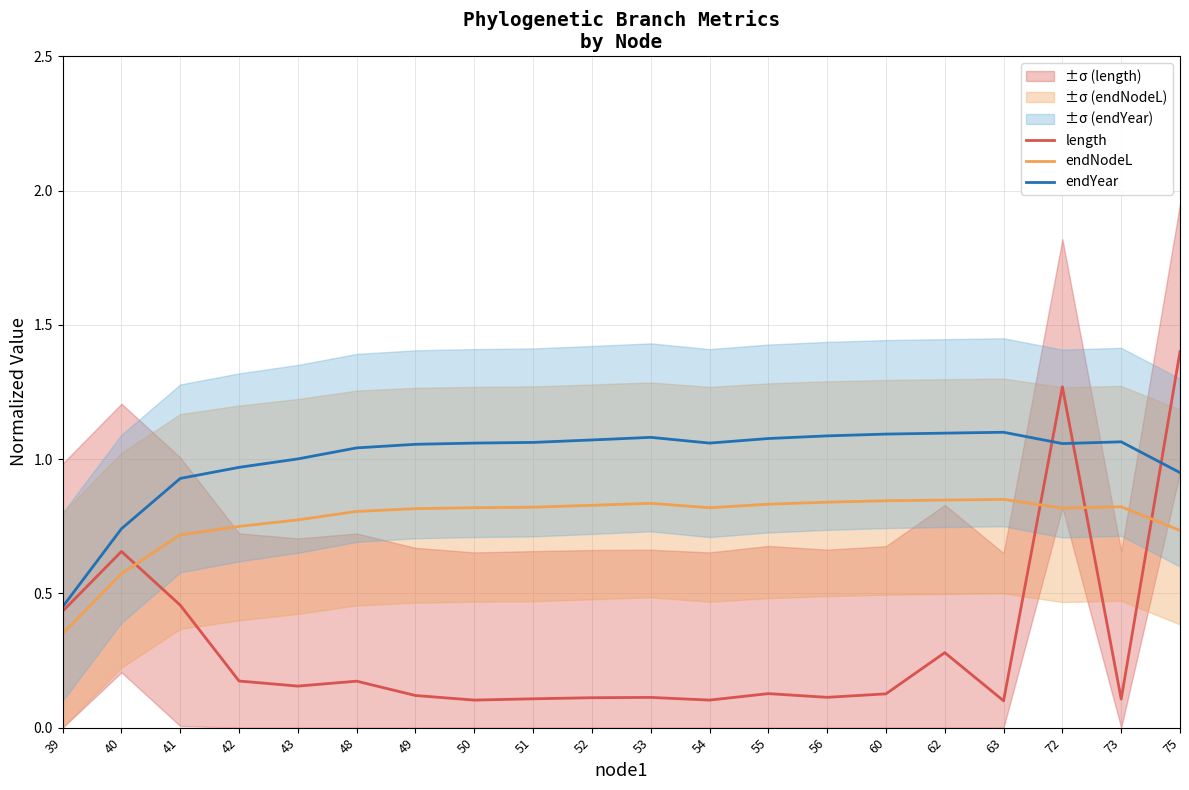

Which series has the largest total across all categories?

endYear